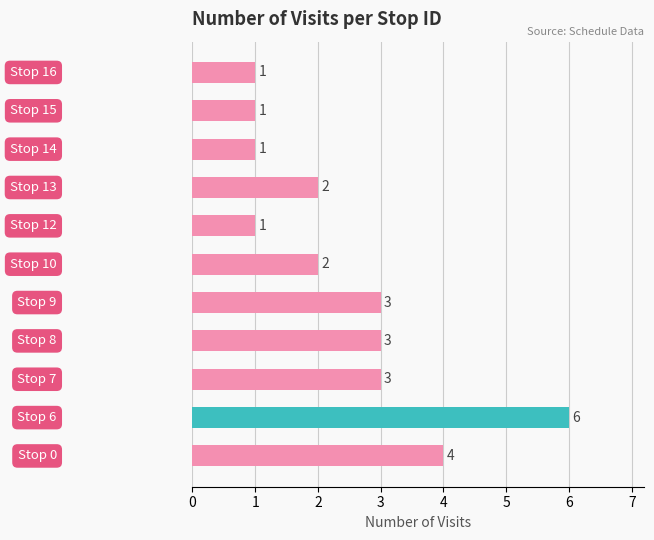

What is the greatest value displayed?

6